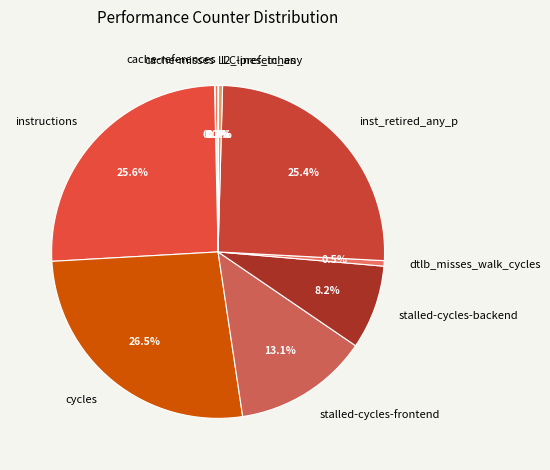

Which category has the biggest portion of the pie?

cycles